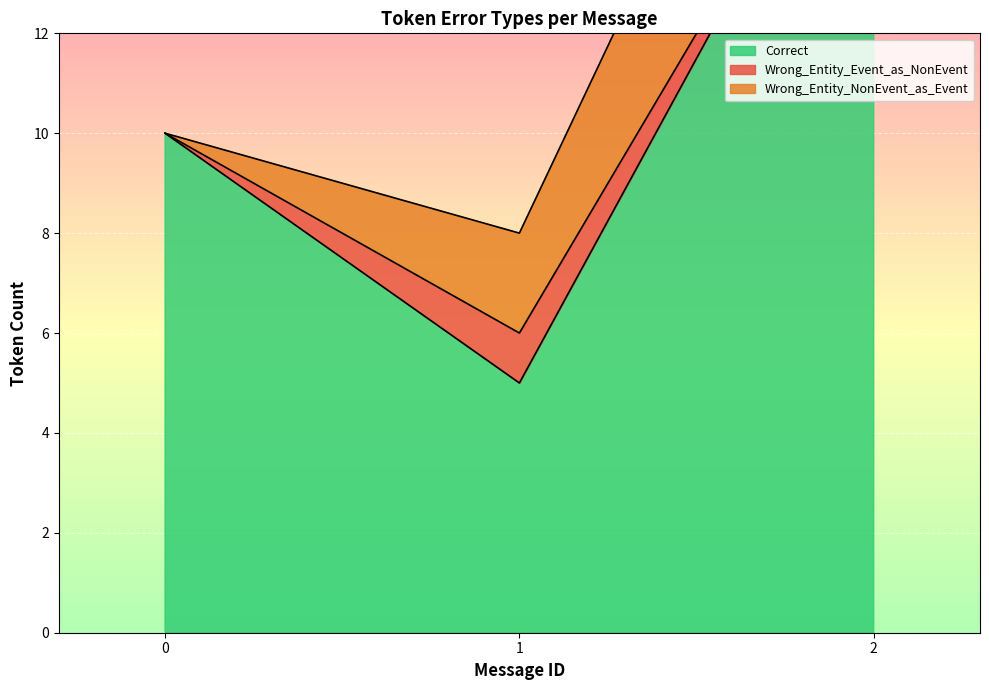

True or false: Wrong_Entity_NonEvent_as_Event and Correct intersect in this chart.

False